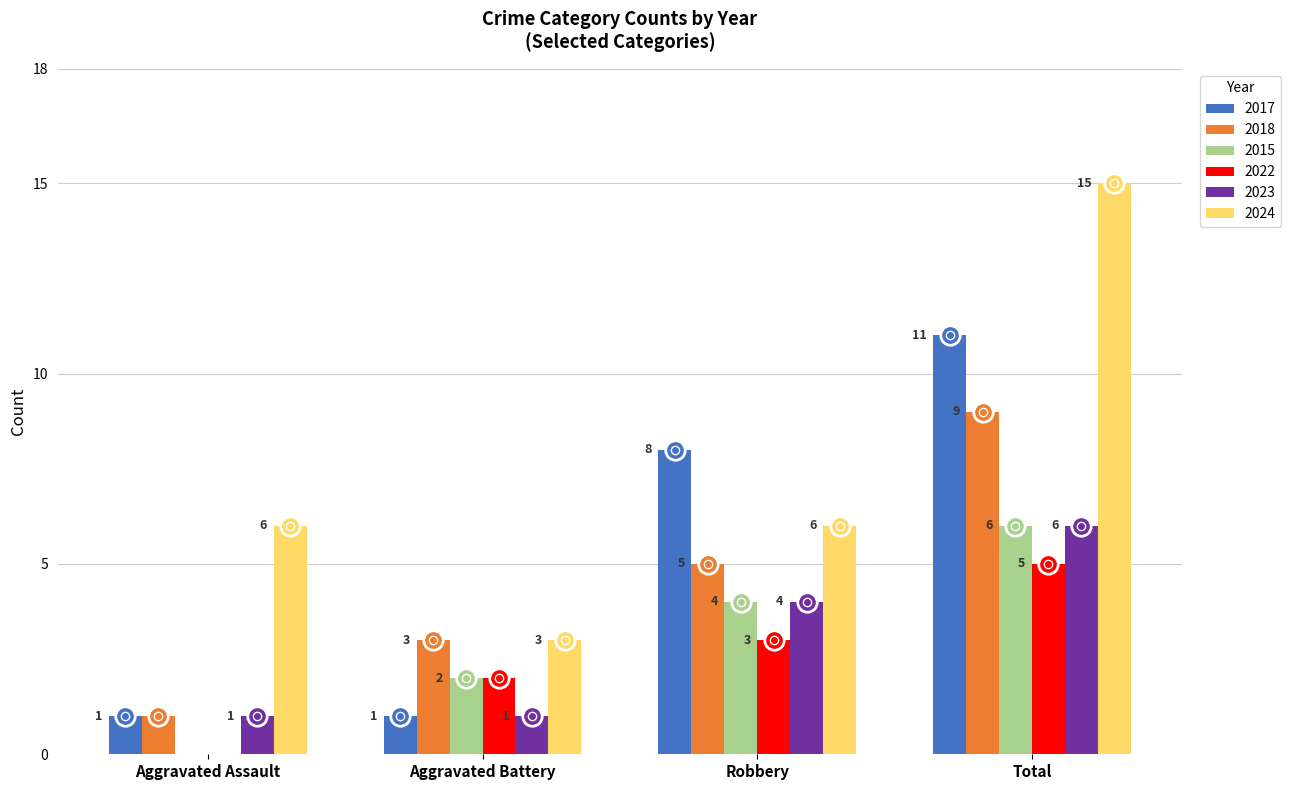

Is the value of 2024 at Robbery greater than the value of 2023 at Aggravated Assault?

Yes